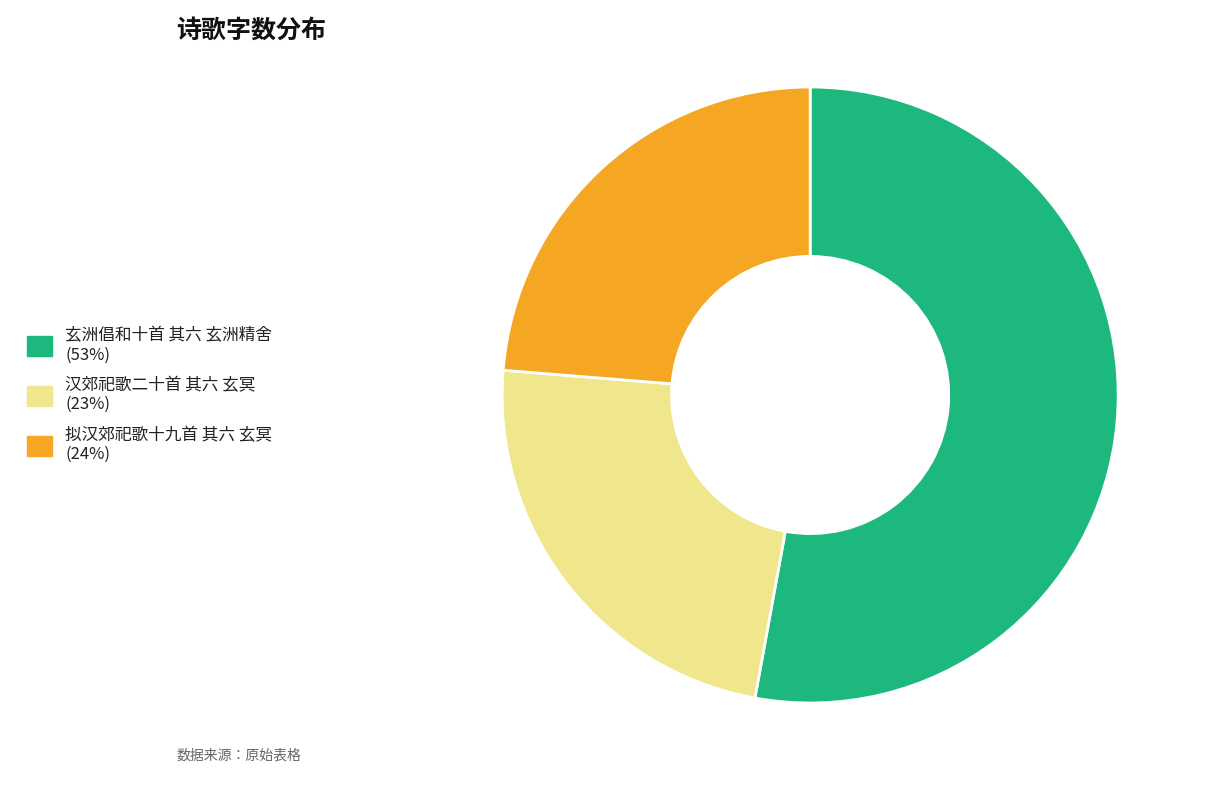

Combined, do 玄洲倡和十首 其六 玄洲精舍 and 拟汉郊祀歌十九首 其六 玄冥 account for over 50%?

Yes